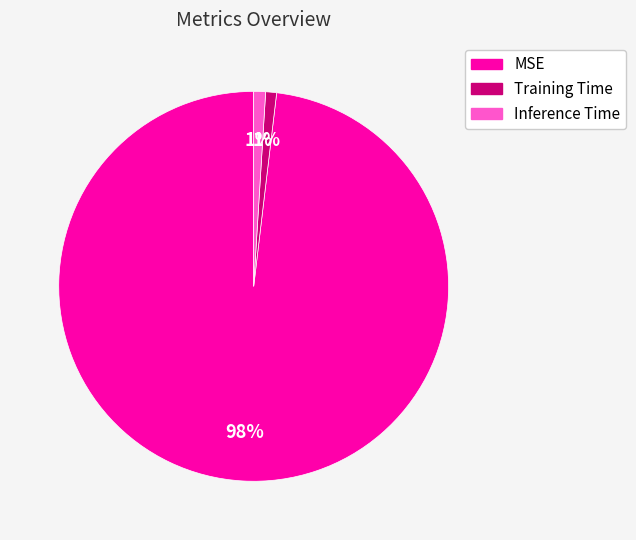

Between Inference Time and MSE, which is larger?

MSE